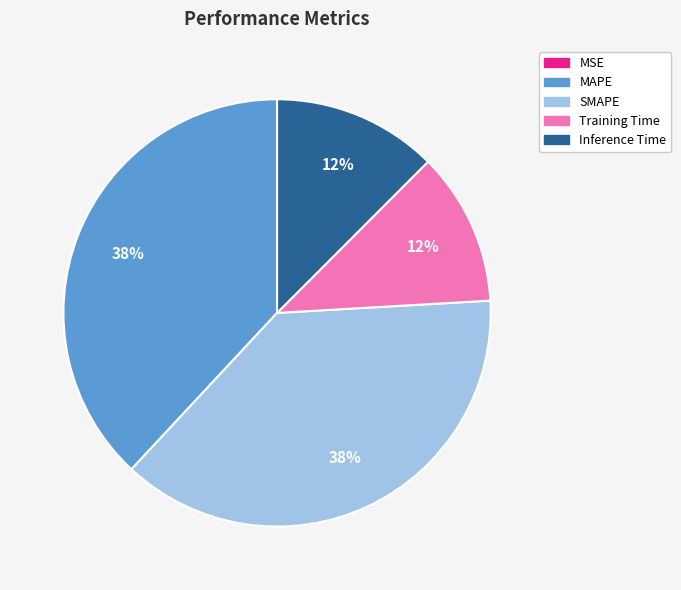

What percentage is the Training Time slice, to the nearest percent?

12%